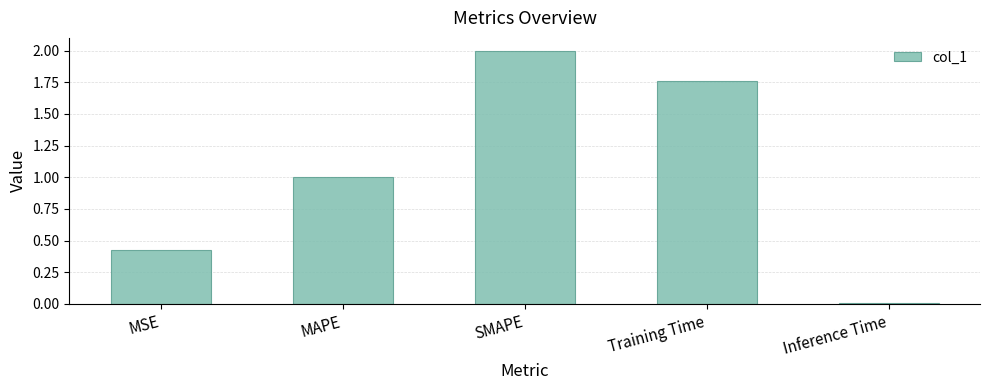

Which has a higher value, Inference Time or MSE?

MSE